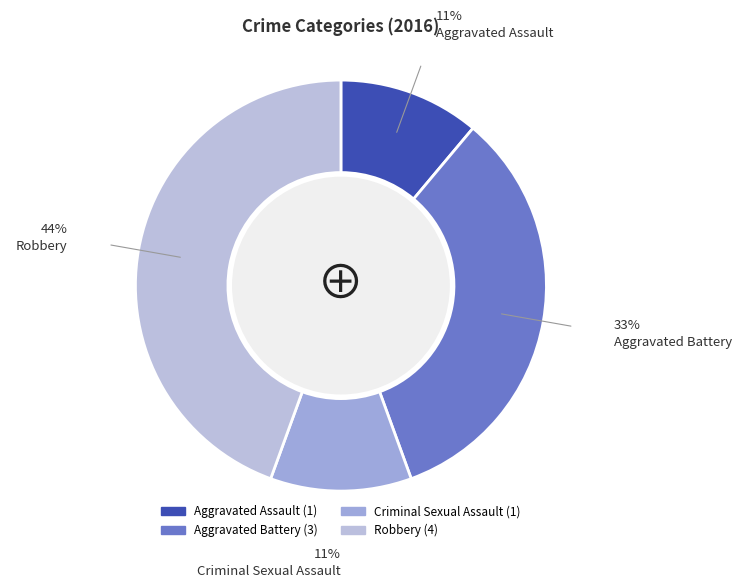

Which has a higher value, Aggravated Battery or Criminal Sexual Assault?

Aggravated Battery